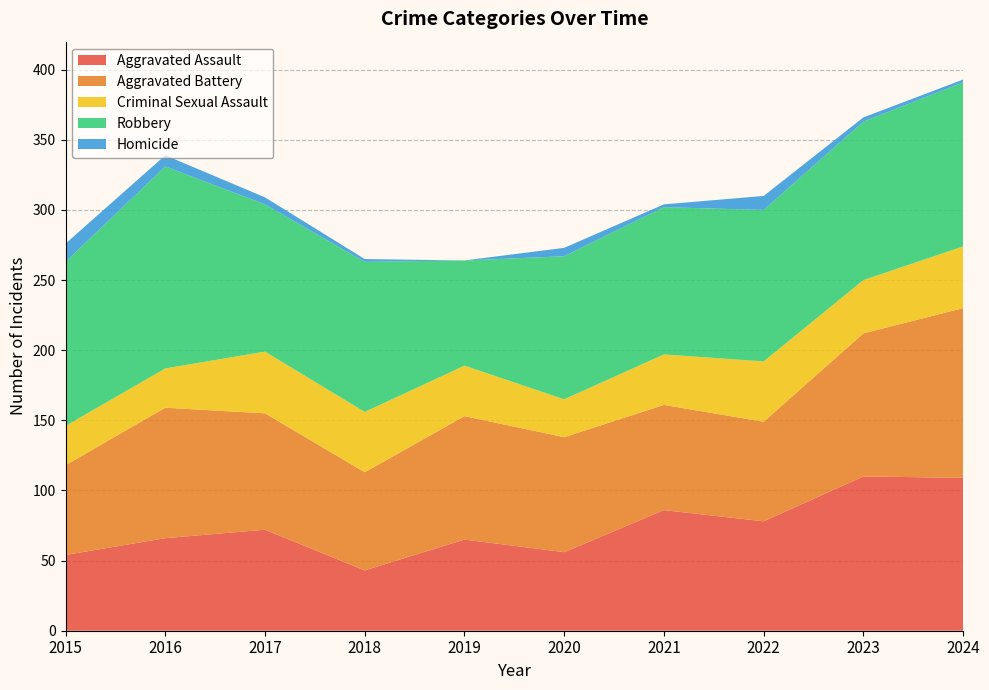

Reading right to left, transcribe all the data shown in this chart.

Aggravated Assault: 109	110	78	86	56	65	43	72	66	54
Aggravated Battery: 121	102	71	75	82	88	70	83	93	64
Criminal Sexual Assault: 44	38	43	36	27	36	43	44	28	28
Robbery: 117	113	108	105	102	75	107	105	144	117
Homicide: 2	3	10	2	6	0	2	5	8	13